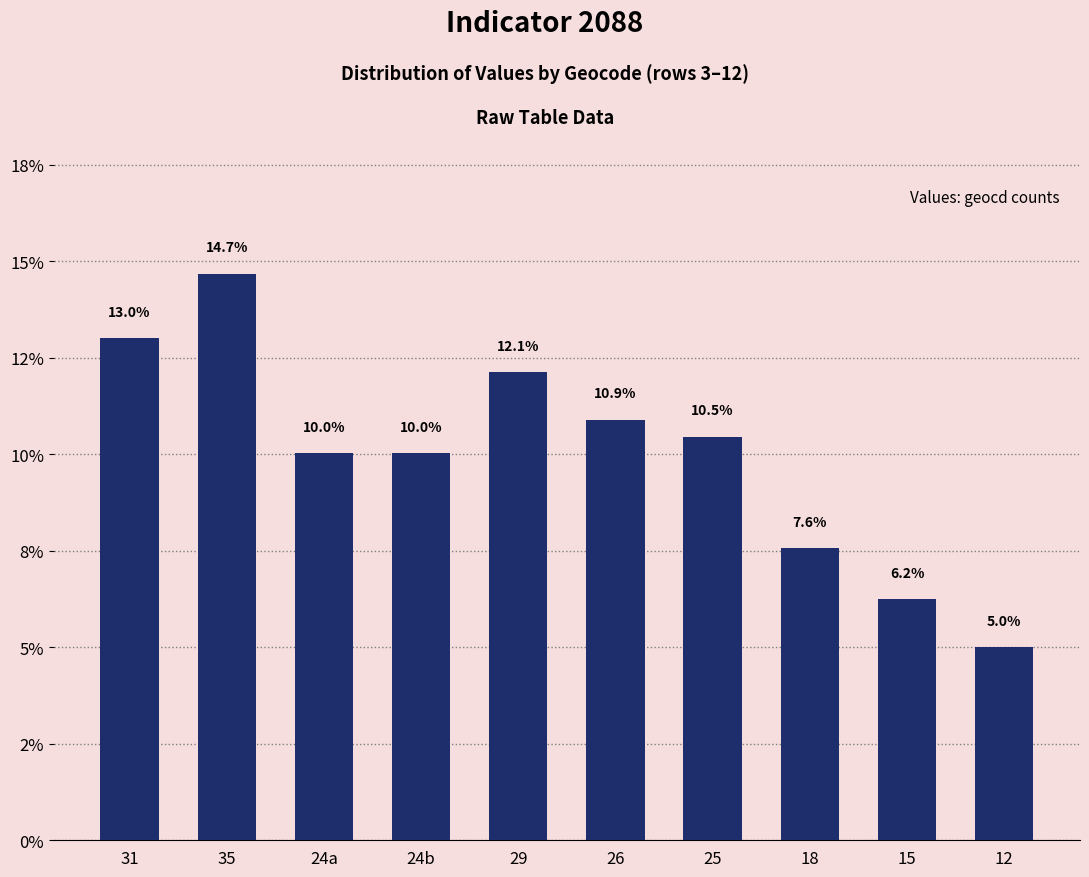

What is the approximate value at 35?

14.7